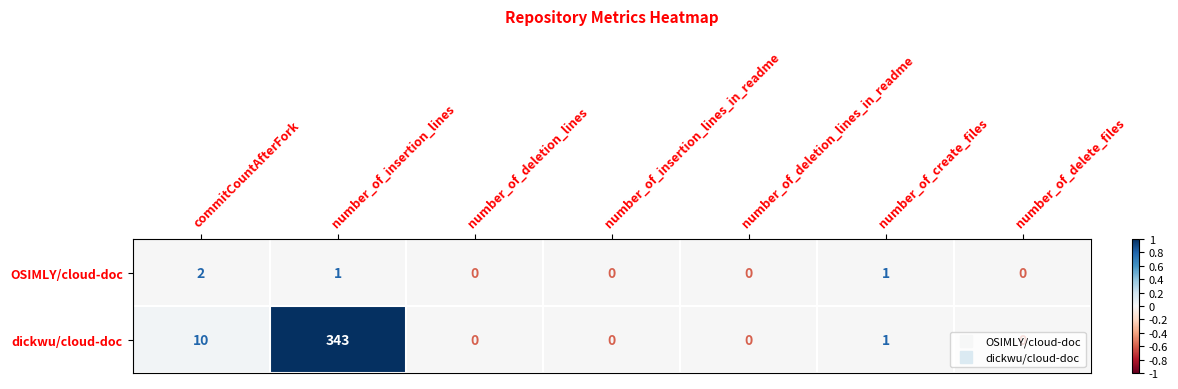

What is the sum of all dickwu/cloud-doc values?

354